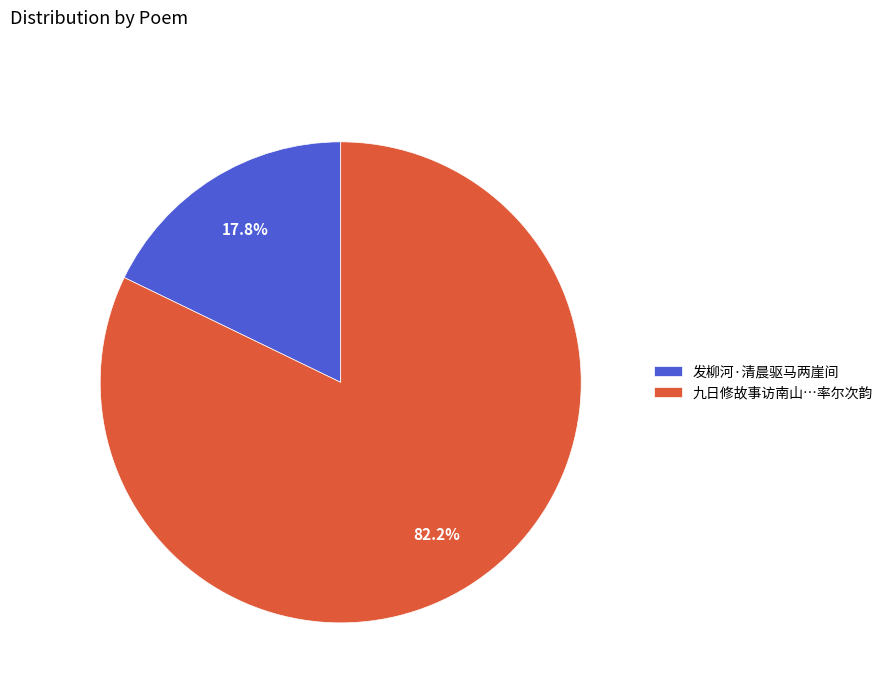

Rank the categories by value from highest to lowest.

九日修故事访南山…率尔次韵, 发柳河·清晨驱马两崖间